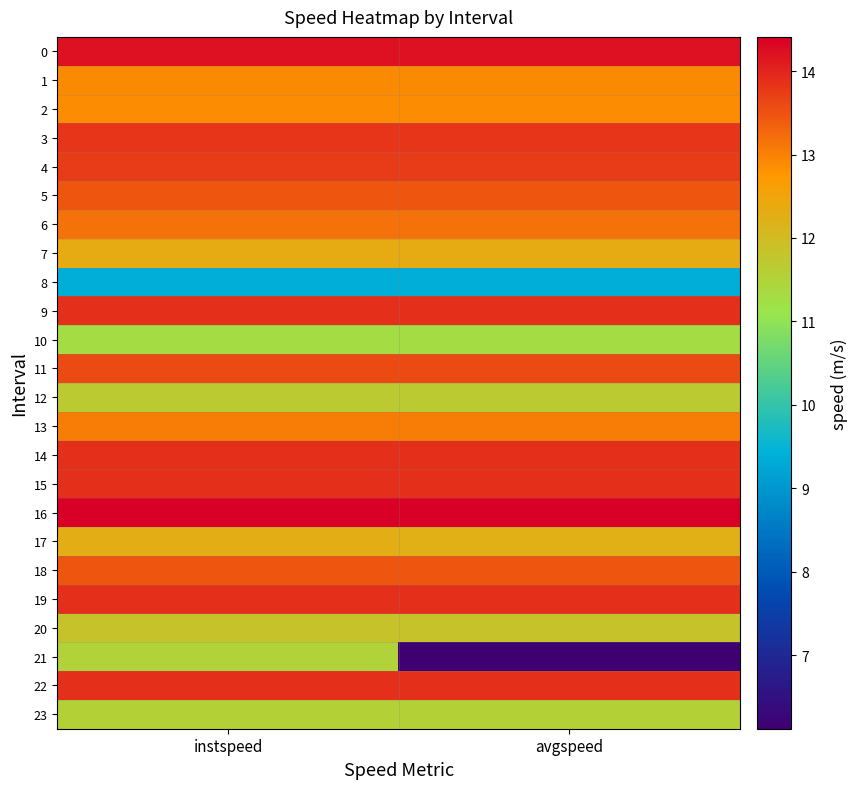

What is the total value across all series at instspeed?

310.0